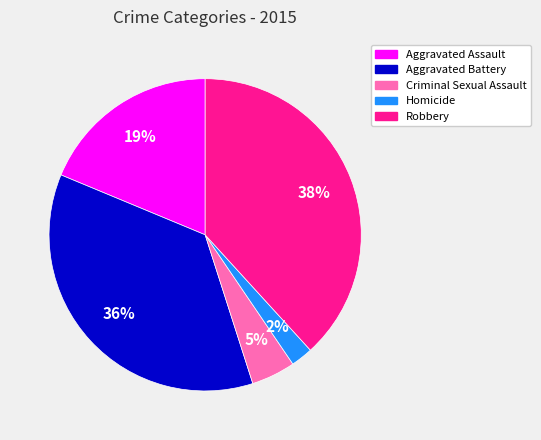

Which has a higher value, Aggravated Assault or Aggravated Battery?

Aggravated Battery